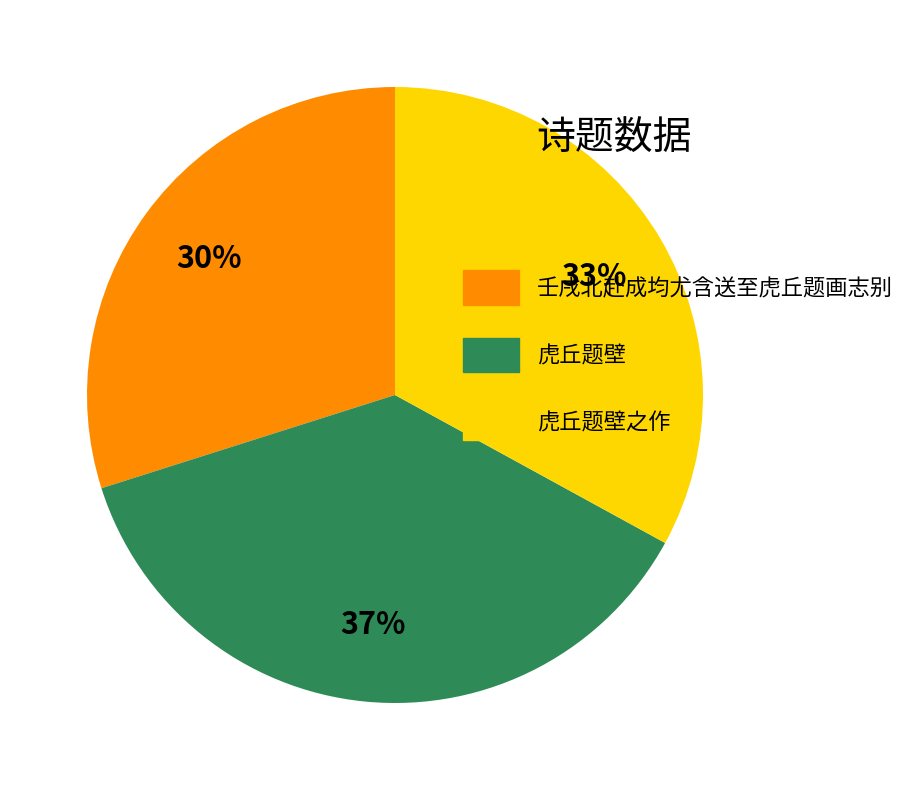

Approximately how many times larger is the value at 虎丘题壁 compared to 壬戌北赴成均尤含送至虎丘题画志别?

1.2